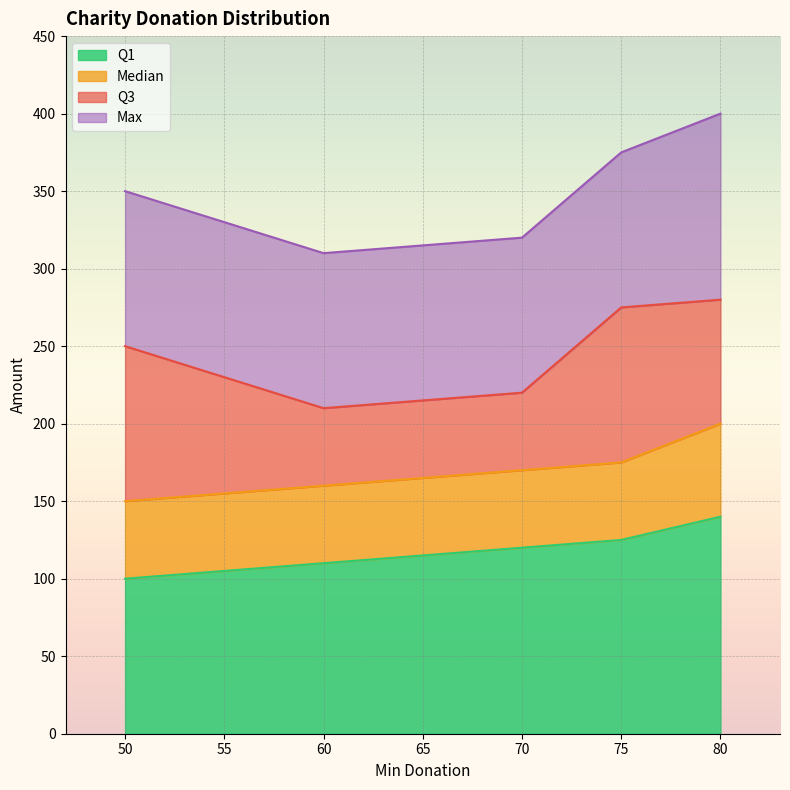

True or false: Q1 has a value of 110 at 60.

True